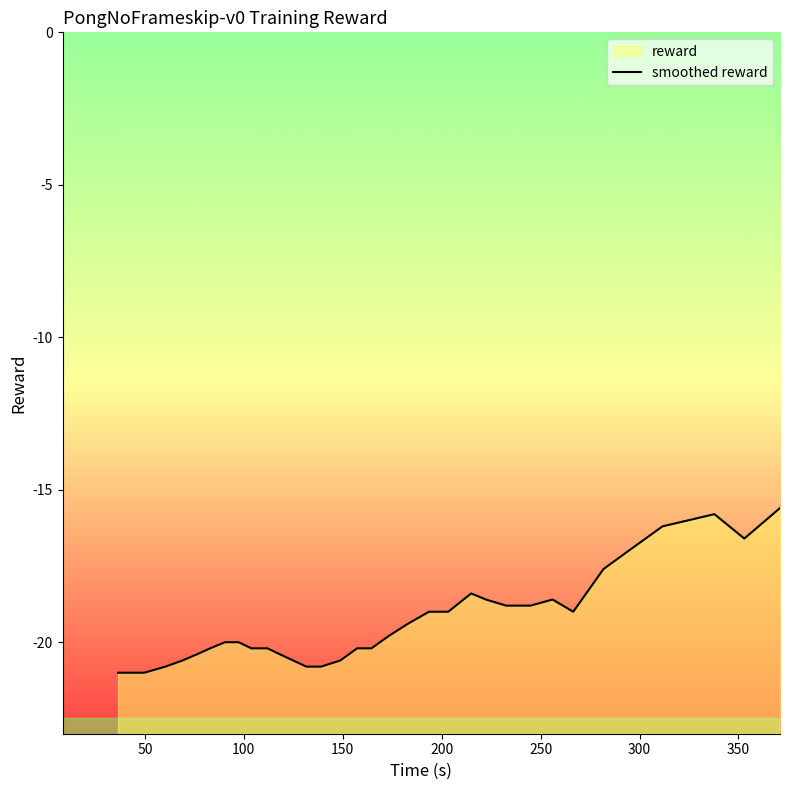

Is it true that the value at 14 is -35.1?

False